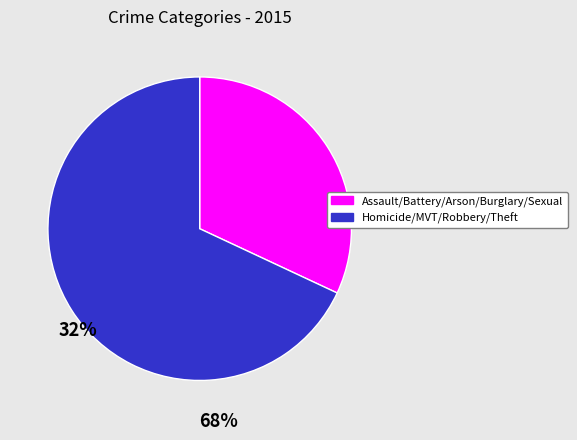

Is there a majority slice in this chart?

Yes